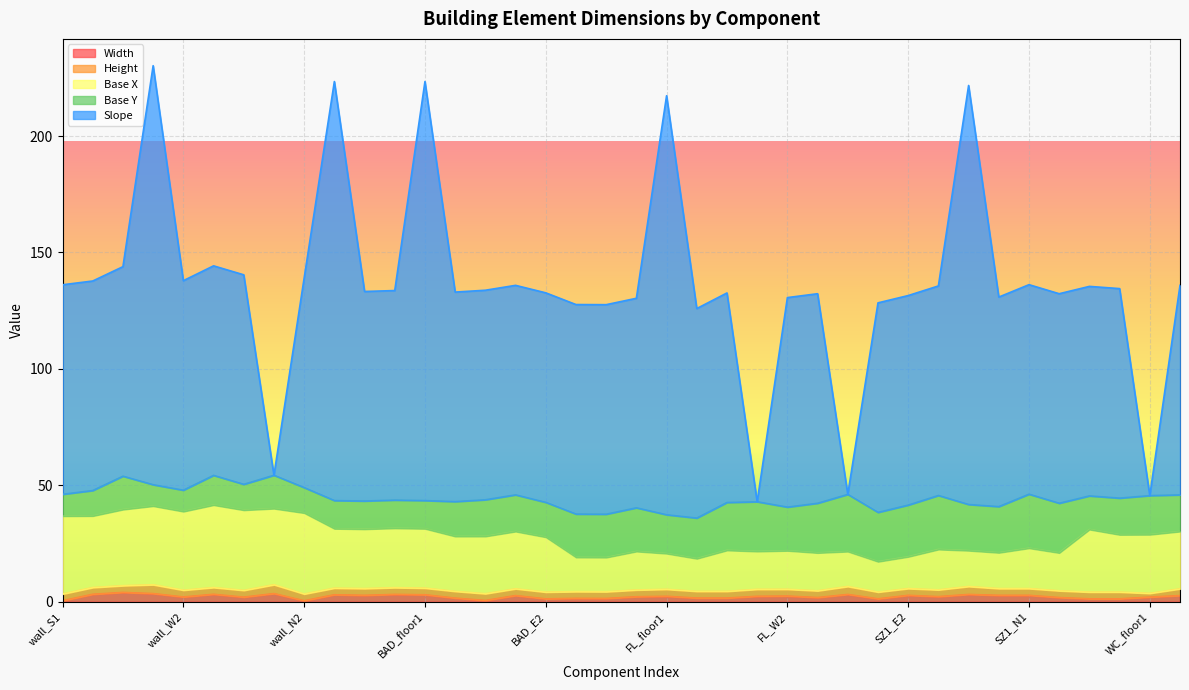

What position from the left is SZ1_N1?

33